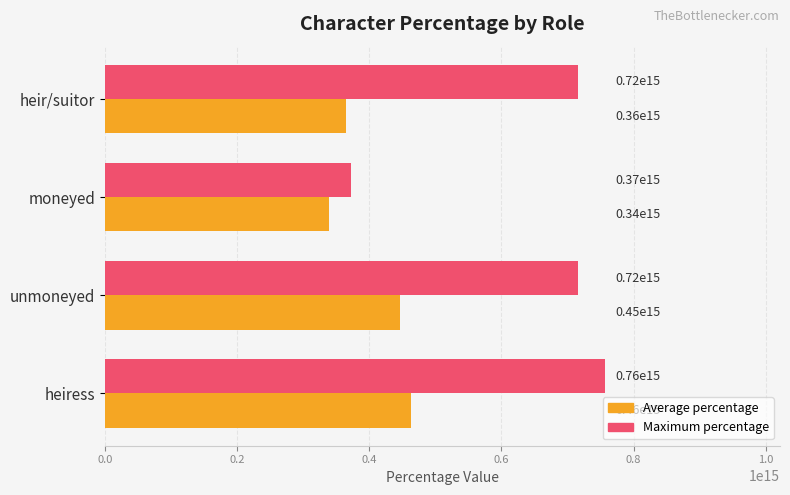

At which category does the chart reach its peak across all series?

heiress